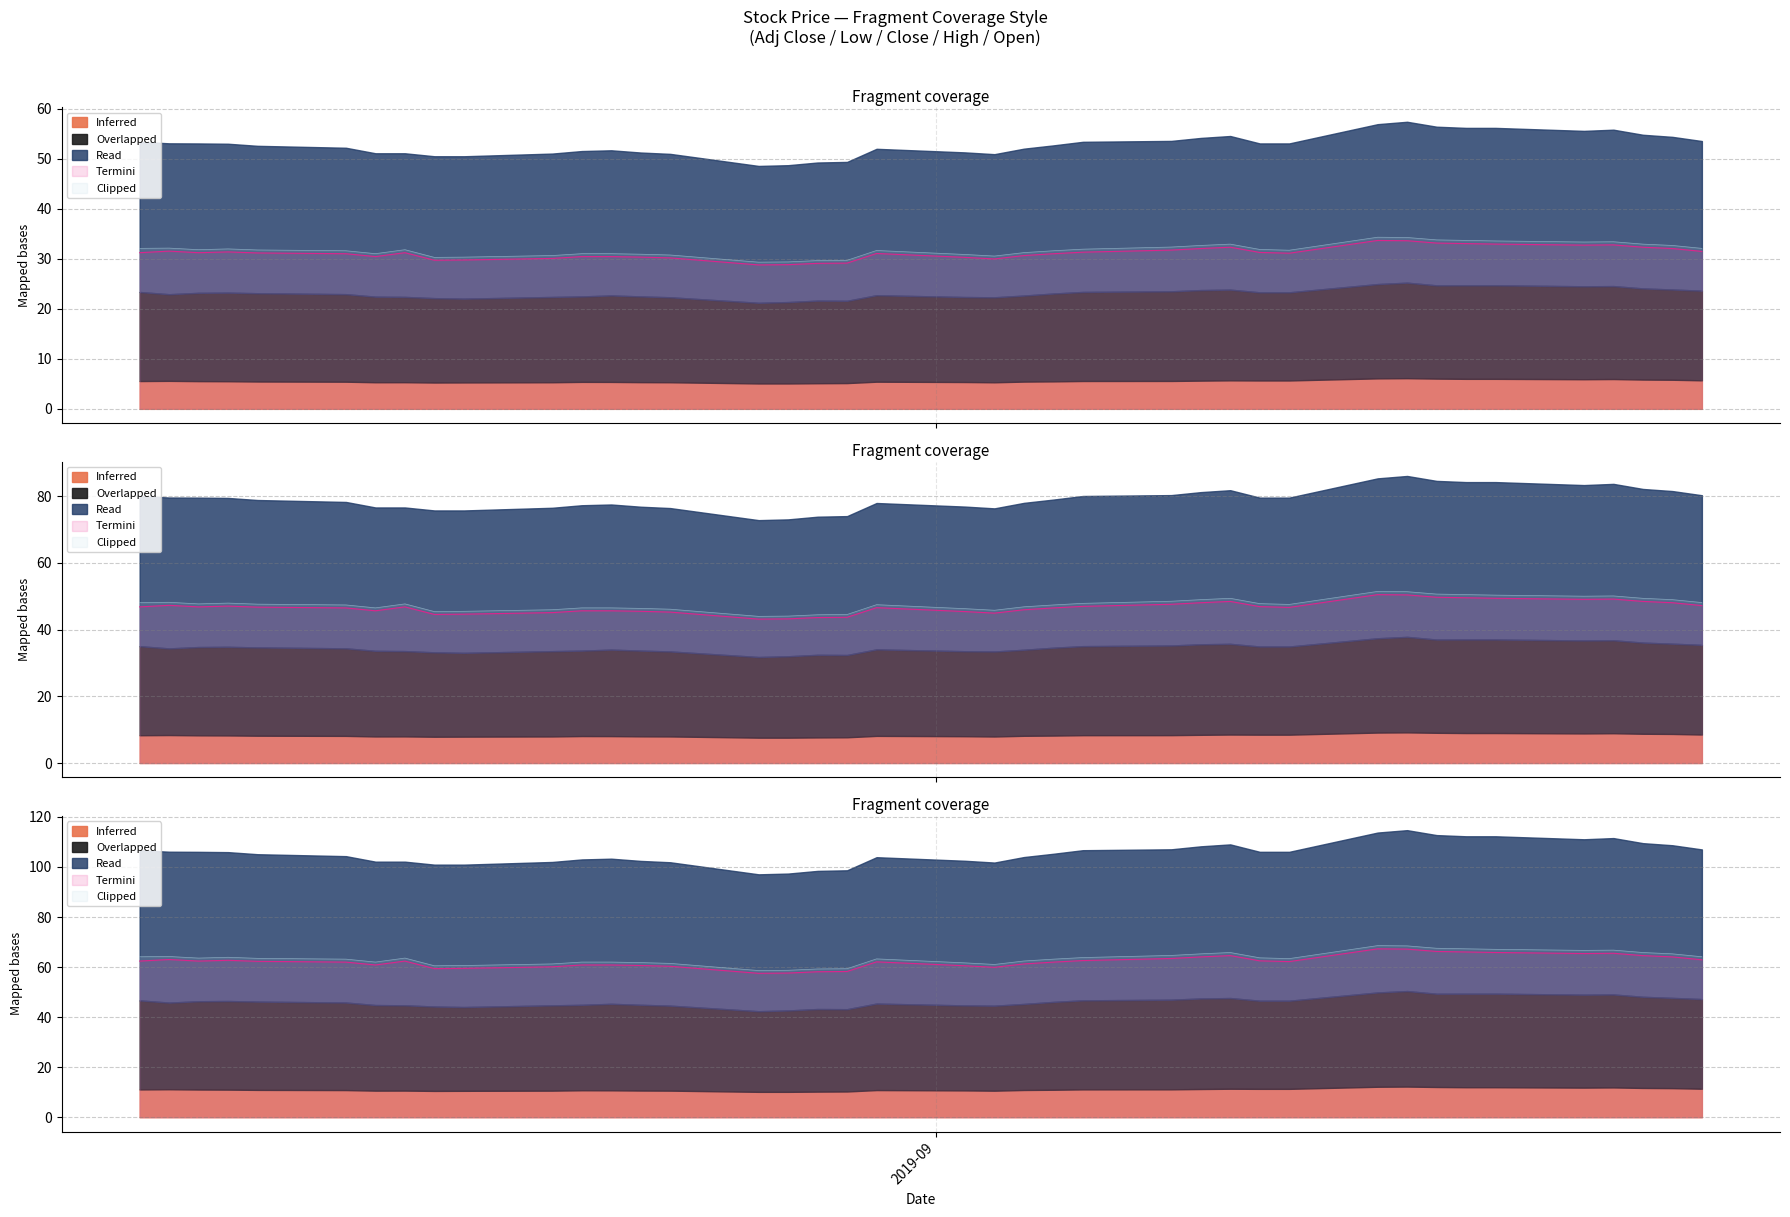

True or false: Overlapped has a value of 49.0 at 2019-09-10.

True